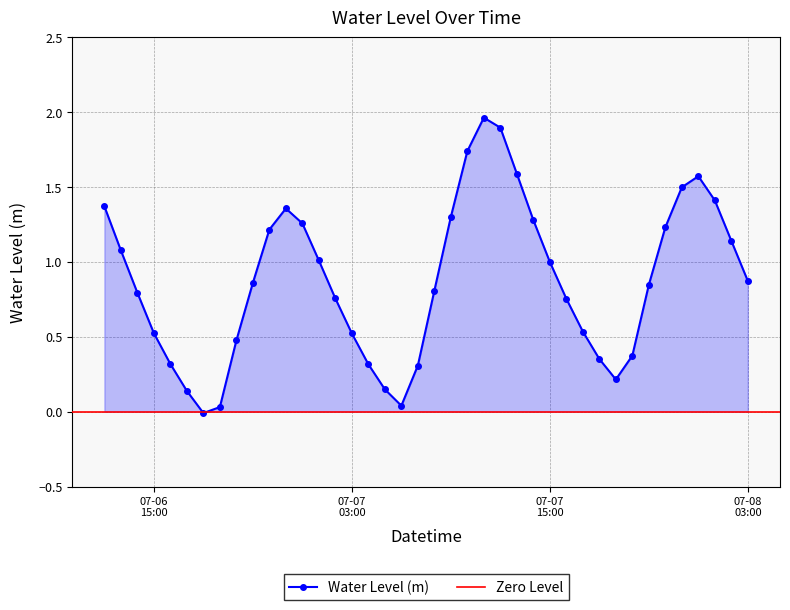

Where is the data nearest to the value 0?

2024-07-06 18:00:00